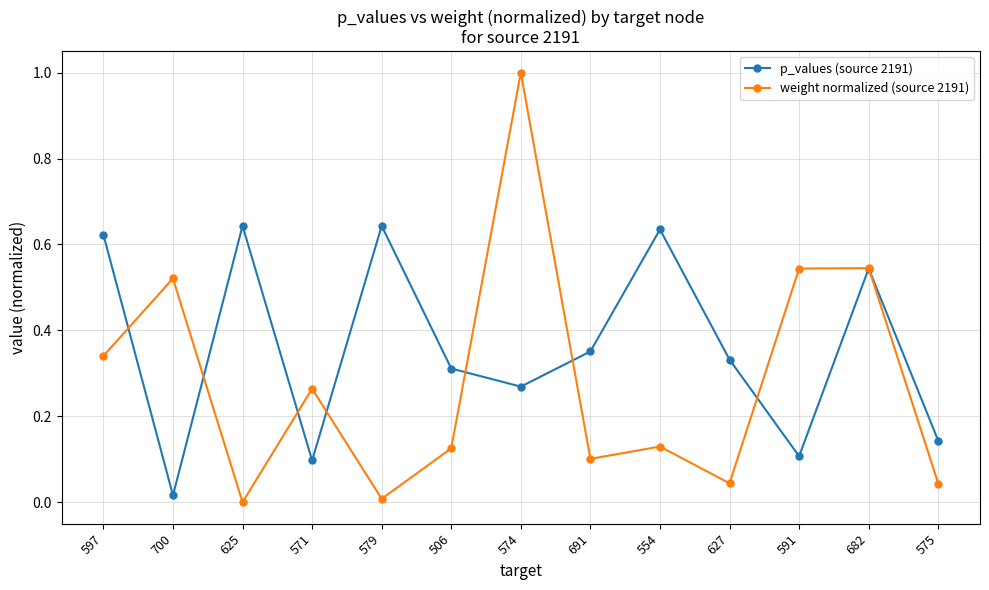

Which category has the highest value in the weight normalized (source 2191) series?

574